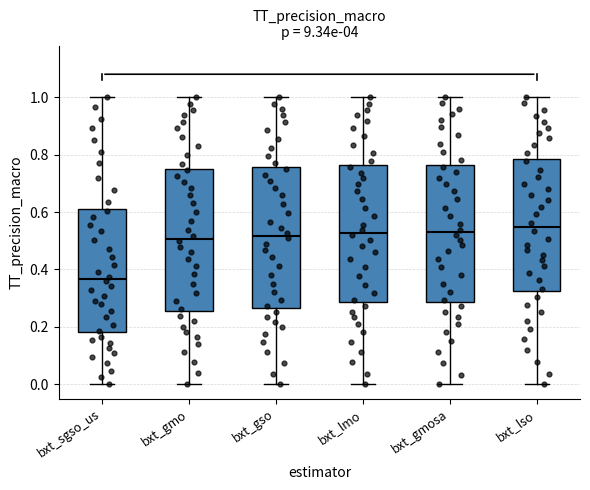

Where does the upper whisker of the box for bxt_gso end on the y-axis? The values are not printed on the chart, so give them approximately, as read against the axis.

1.00